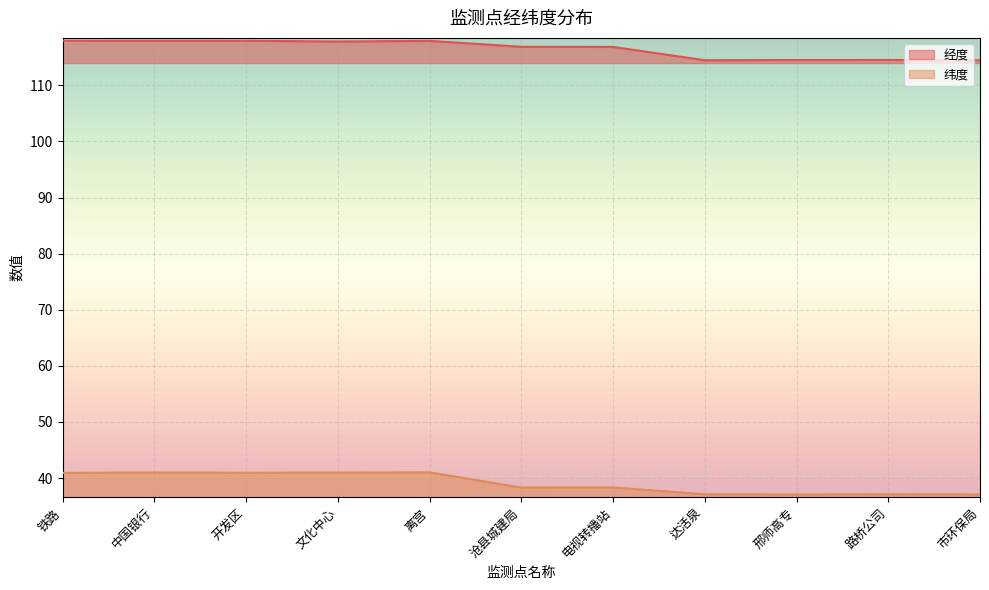

How many series are shown in this chart?

2